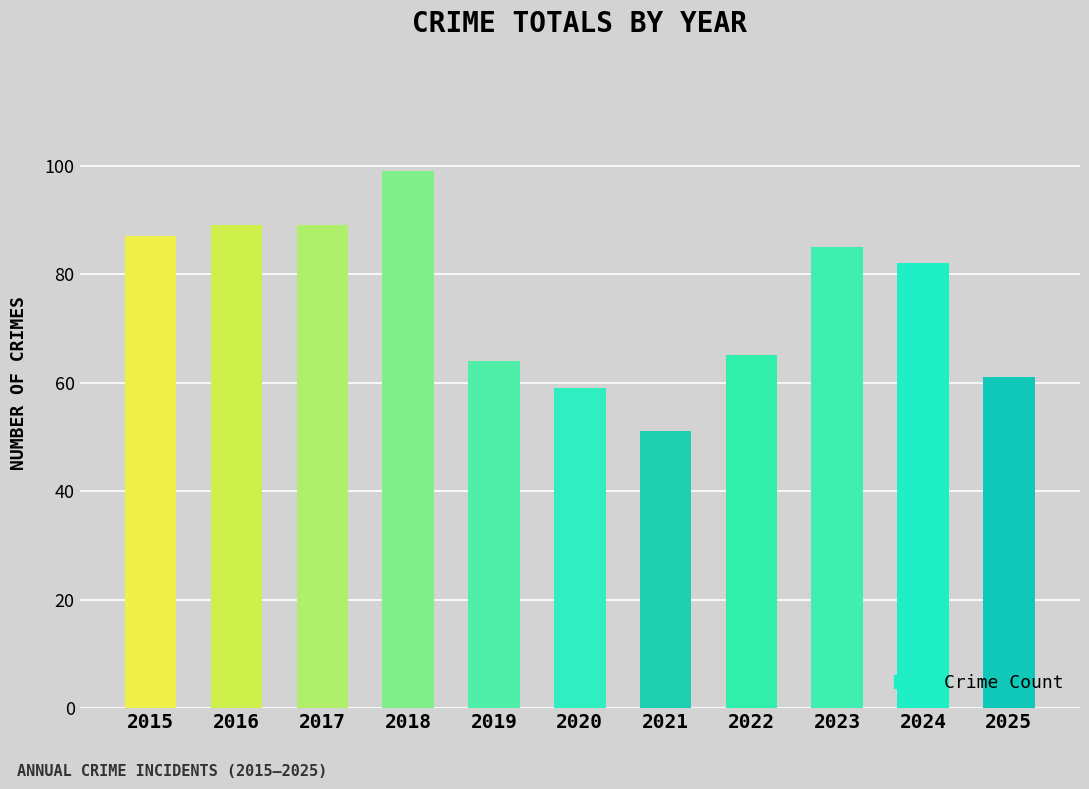

The value at 2017 is 156. True or false?

False